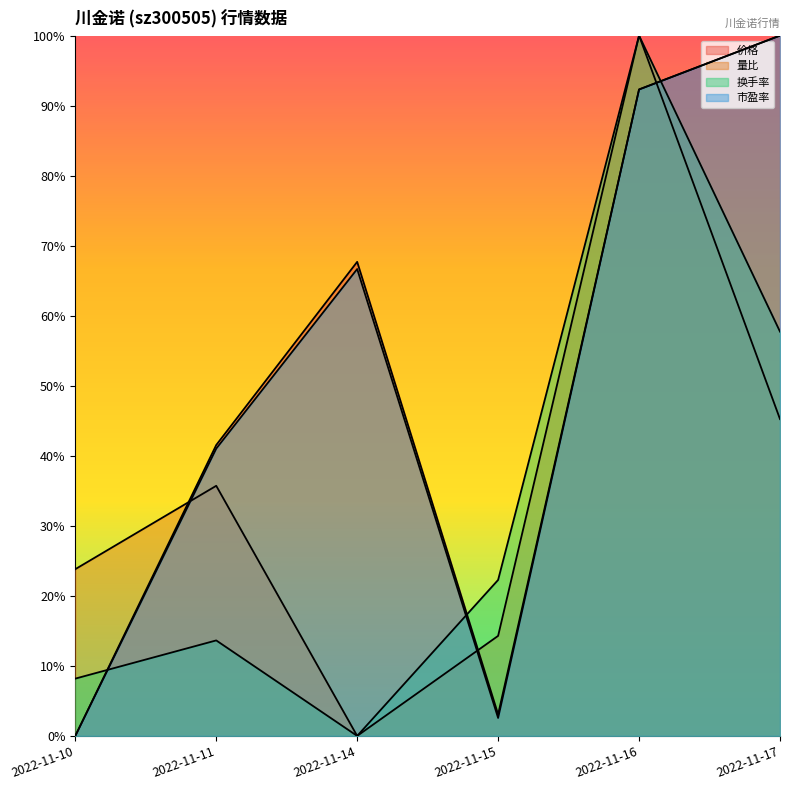

What is the value of the 换手率 point at the 5th from the left?

100.0